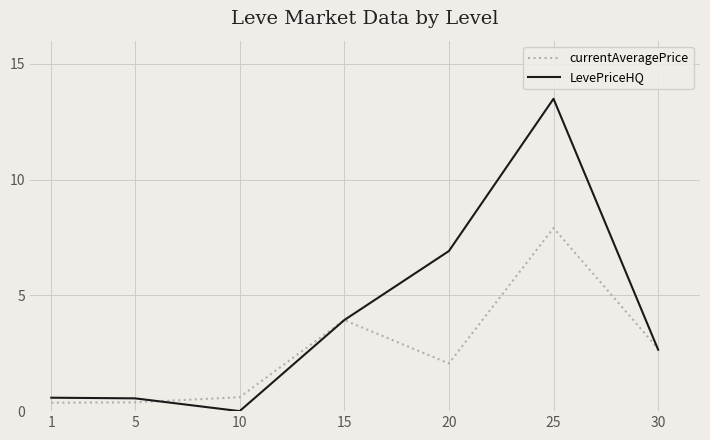

Rank the series by their average value, from highest to lowest.

LevePriceHQ, currentAveragePrice